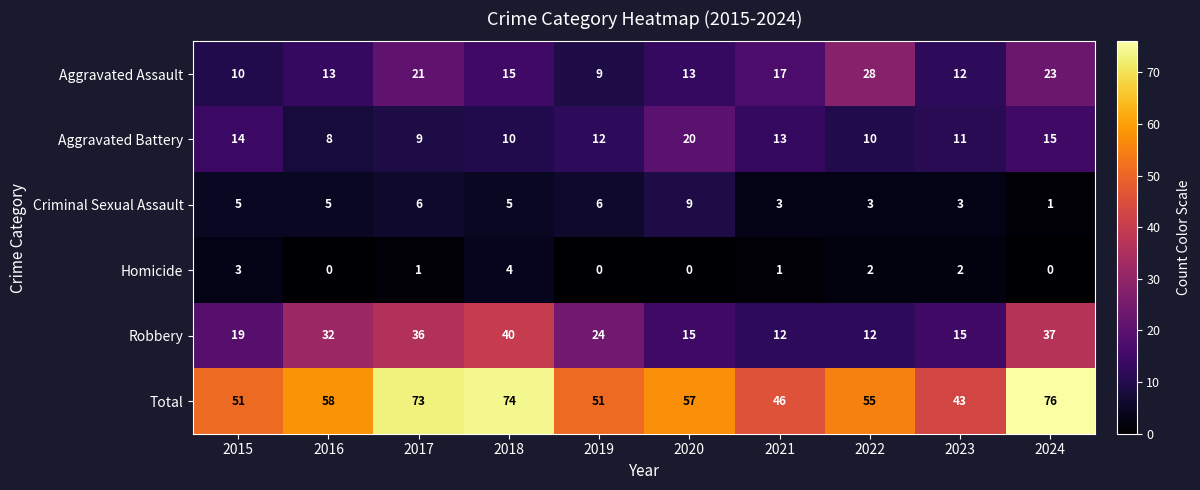

What is the difference between the maximum and minimum values in the Aggravated Assault series?

19